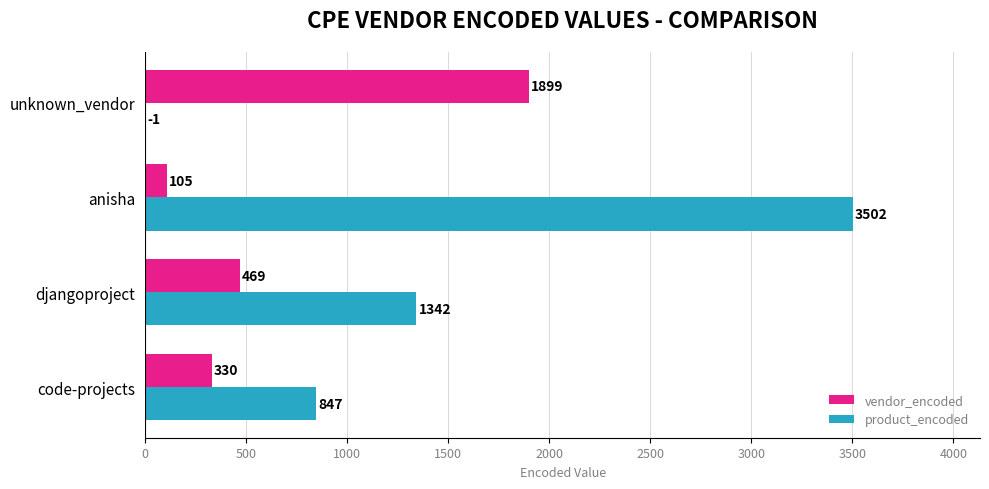

What is the total value across all series at anisha?

3607